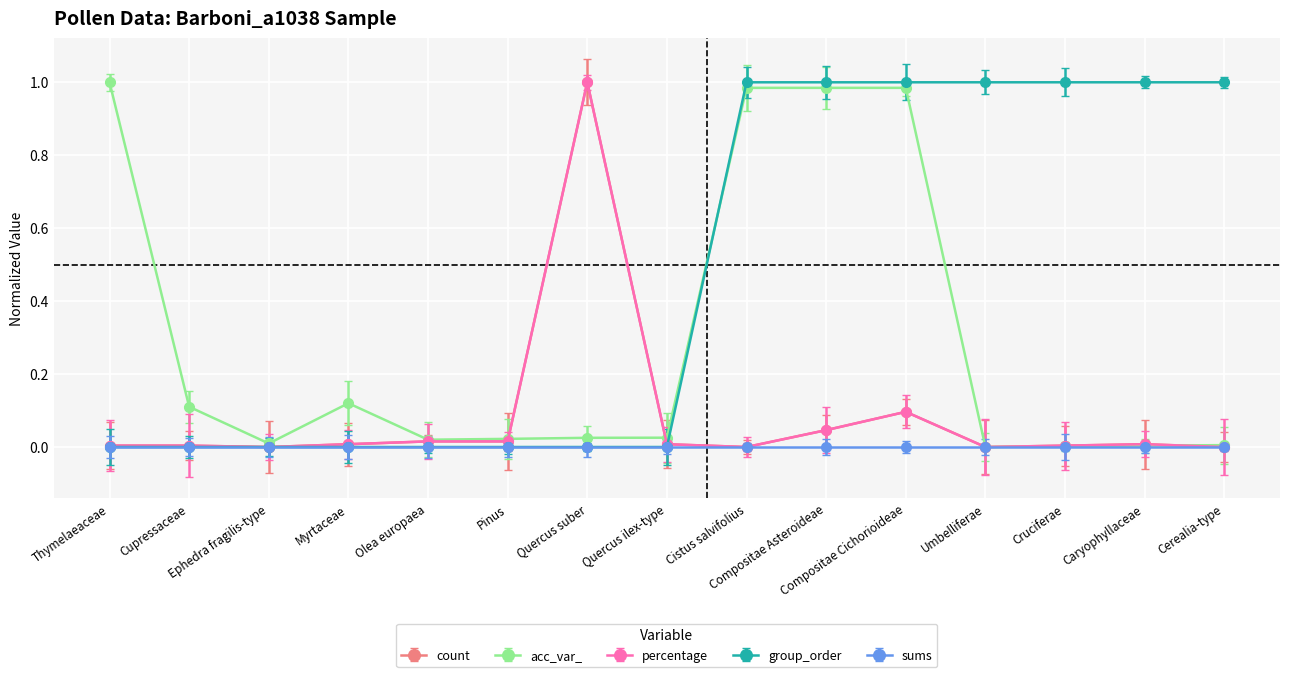

Is this an area chart (filled region under the line)?

No